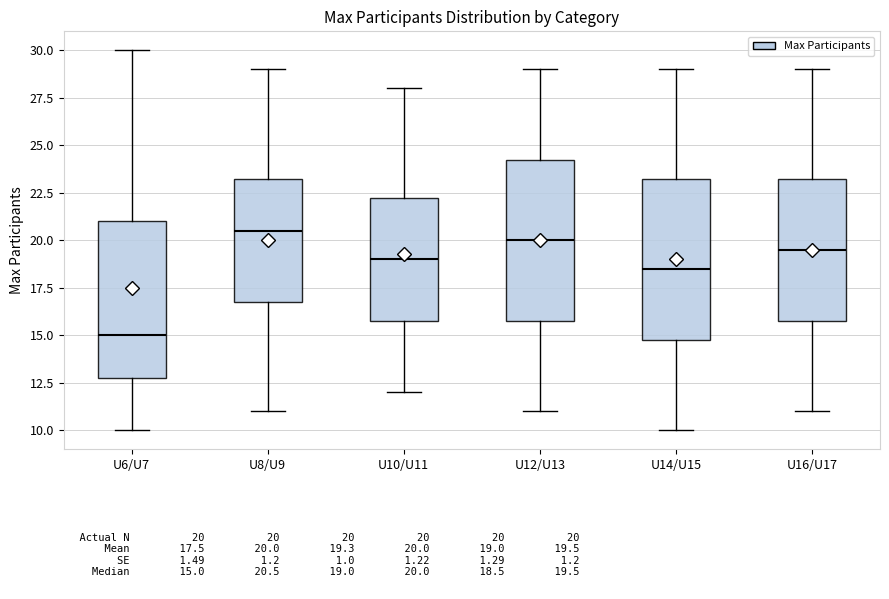

Where is the upper edge of the box for U12/U13 on the y-axis? The values are not printed on the chart, so give them approximately, as read against the axis.

24.5